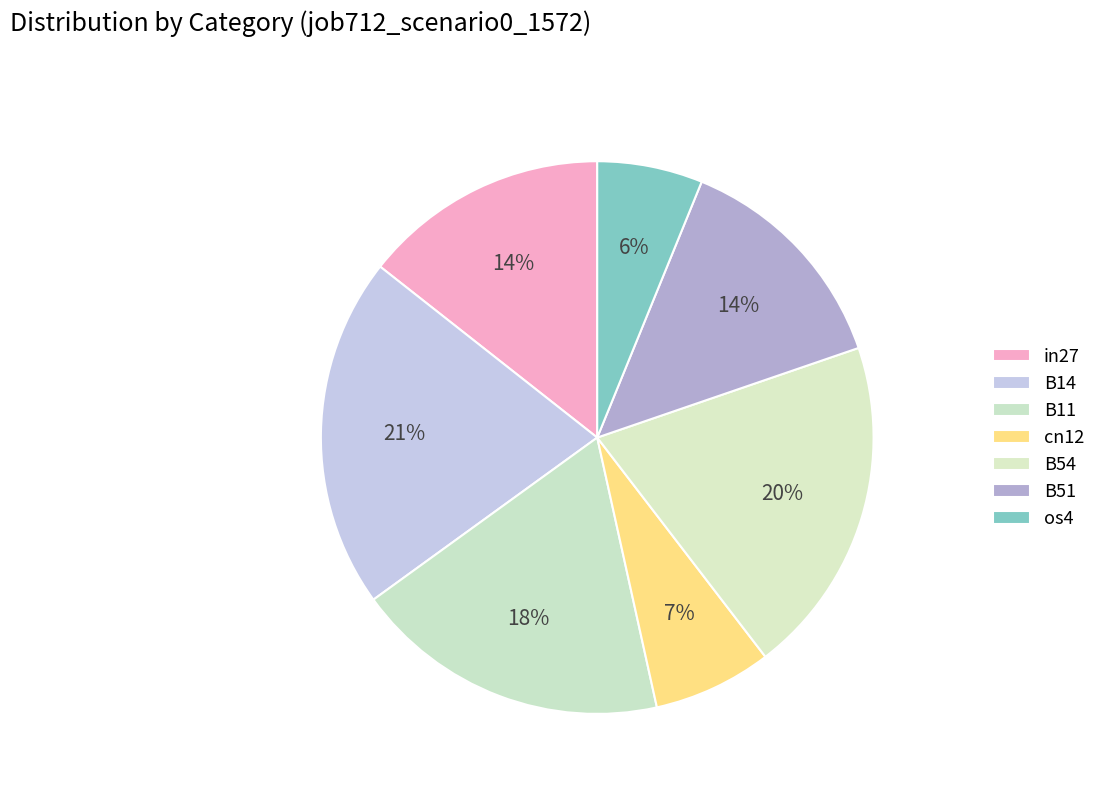

Which slice is the largest?

B14